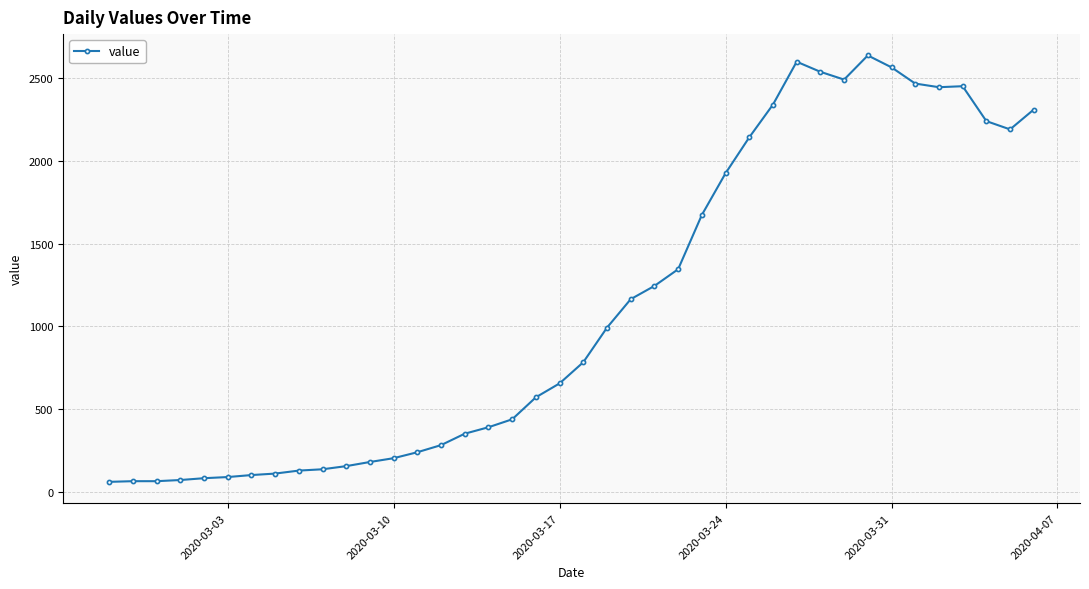

Does the chart display data point markers on the line(s)?

Yes